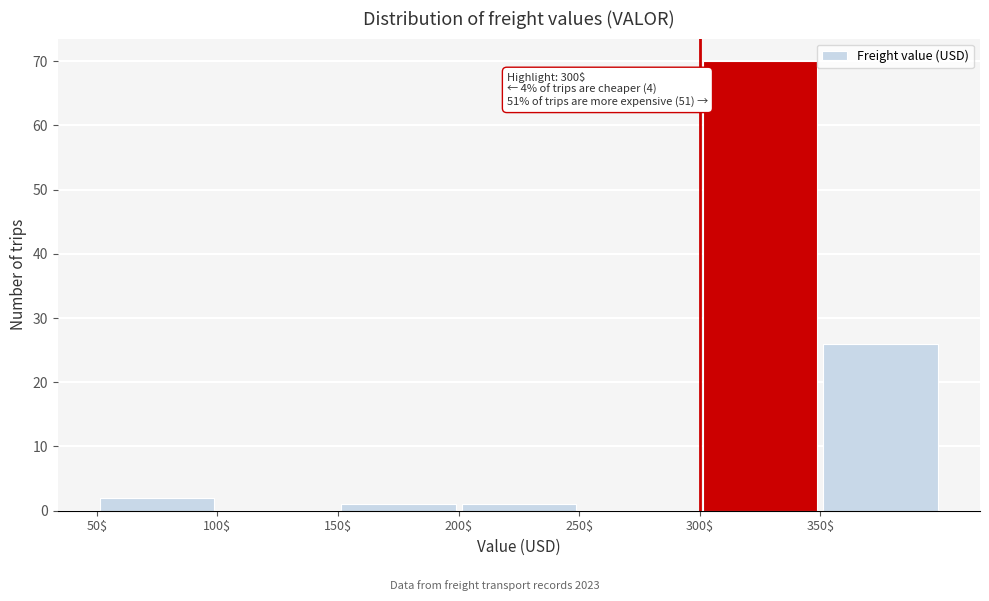

Which range on the x-axis has the tallest bar?

300 to 350